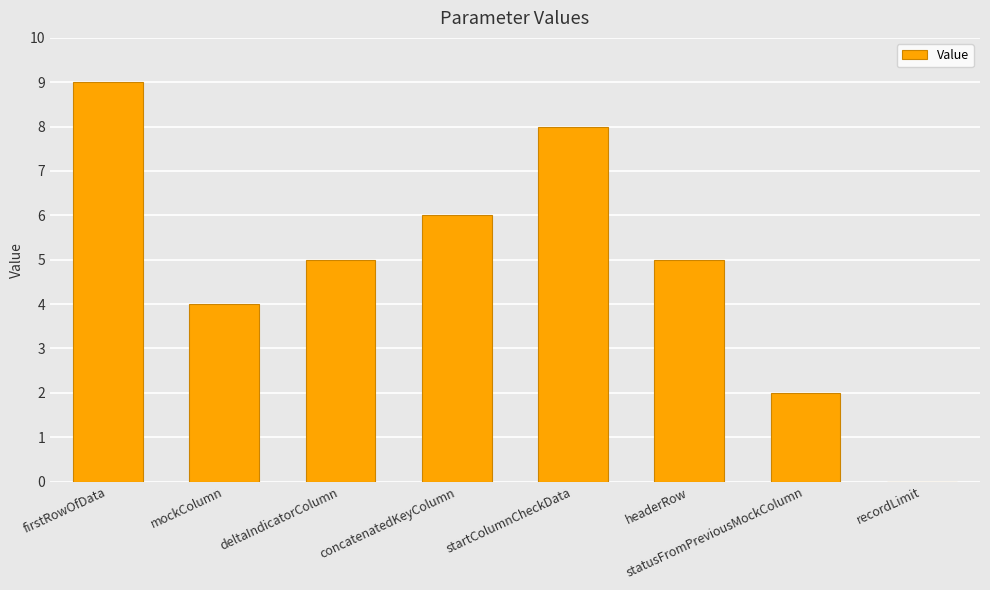

How many values are above zero?

7